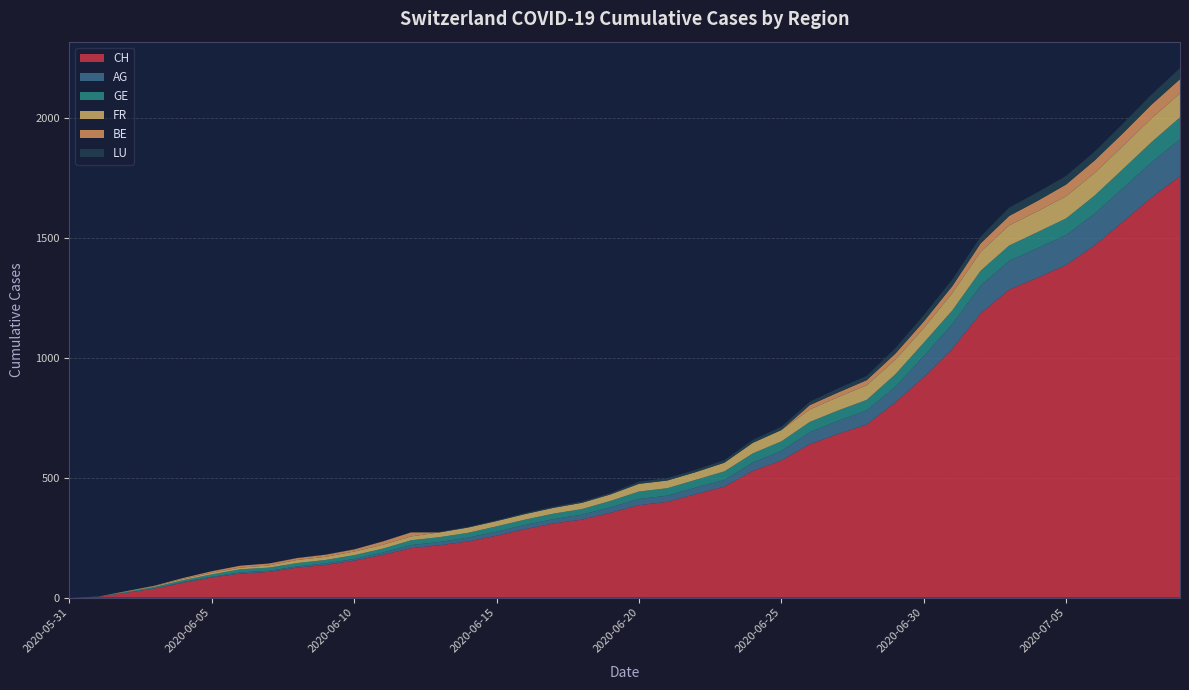

Reading right to left, list all the values displayed in this chart.

CH: 1756	1667	1566	1467	1386	1333	1283	1184	1036	918	813	721	682	639	571	528	462	431	399	385	353	325	309	285	258	234	218	206	178	154	136	125	107	100	84	62	38	20	3	0
AG: 153	147	140	132	125	123	120	116	103	88	65	59	55	50	40	35	28	28	26	26	23	21	18	18	17	16	14	13	10	7	7	5	5	5	3	3	1	0	0	0
GE: 92	84	80	76	69	67	64	62	57	56	52	44	43	43	40	38	36	32	31	31	27	23	23	22	22	20	20	20	16	16	14	14	13	13	10	8	6	4	1	0
FR: 100	99	96	94	92	87	84	79	72	61	61	61	56	52	47	44	36	32	32	32	27	26	24	23	22	22	20	16	16	15	13	13	9	7	7	5	3	2	0	0
BE: 59	57	53	52	49	43	39	35	29	27	25	21	19	18	0	0	0	0	0	0	0	0	0	0	0	0	0	17	14	9	9	8	8	8	6	4	2	1	0	0
LU: 46	42	40	37	36	36	35	28	28	27	23	18	17	14	14	12	11	10	10	9	6	6	5	5	3	3	2	1	1	1	1	1	0	0	0	0	0	0	0	0